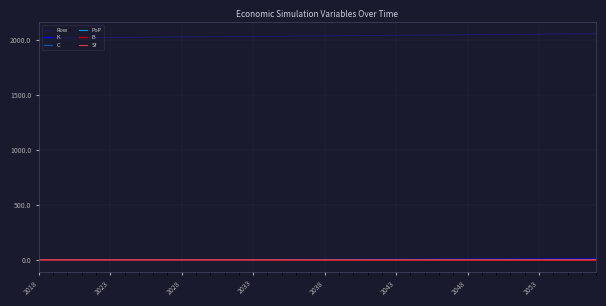

Which series has the largest total across all categories?

Row